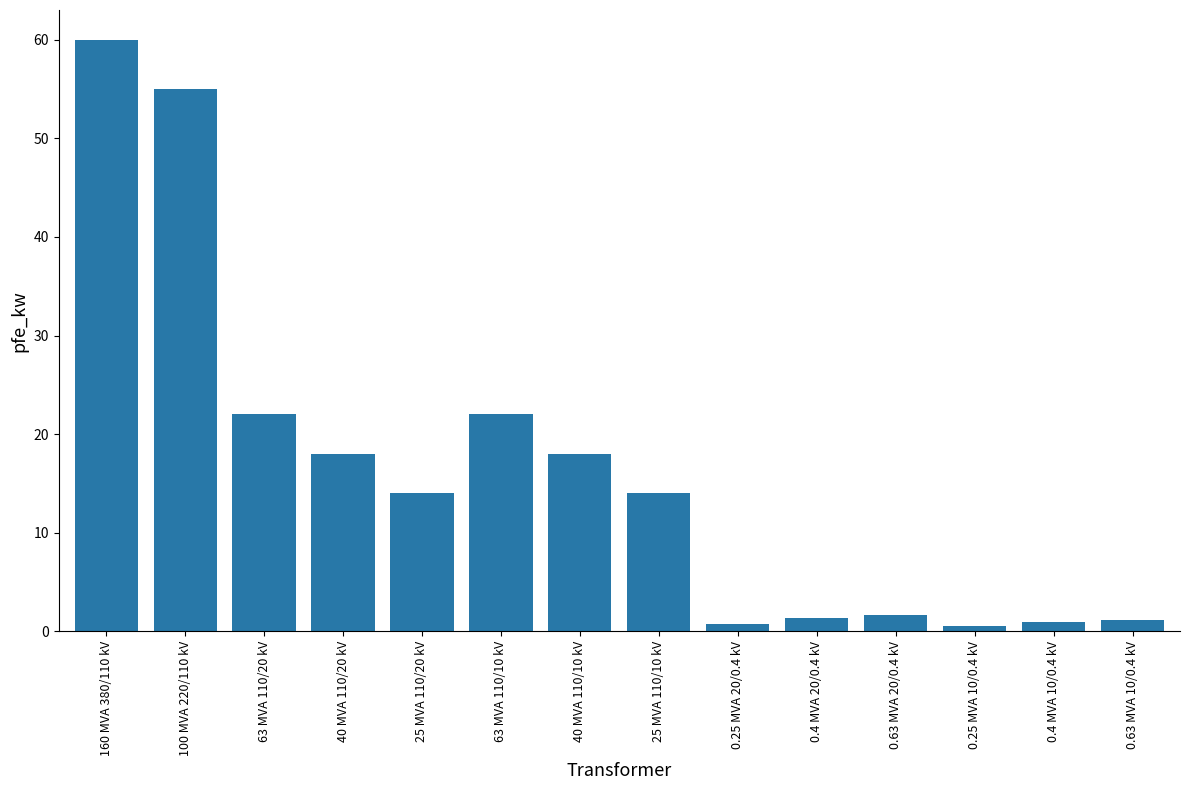

Is it true that the value at 25 MVA 110/10 kV is 14.0?

True